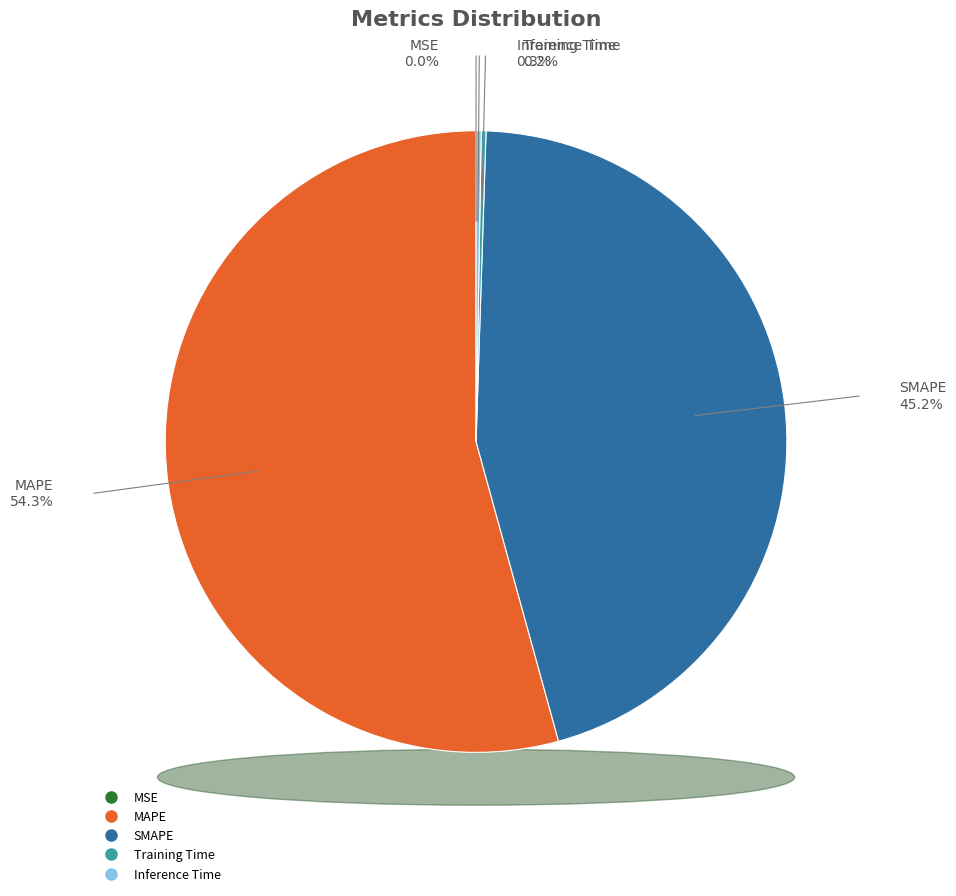

What percentage is NOT represented by MSE?

100.0%